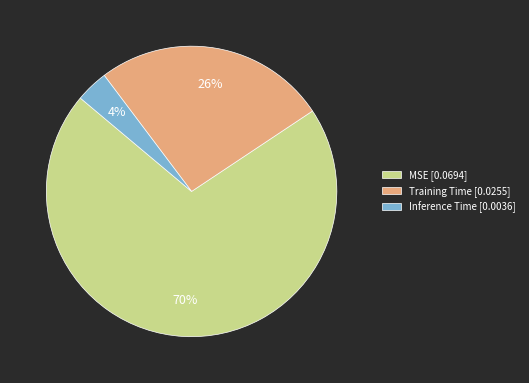

Which category has the smallest portion of the pie?

Inference Time